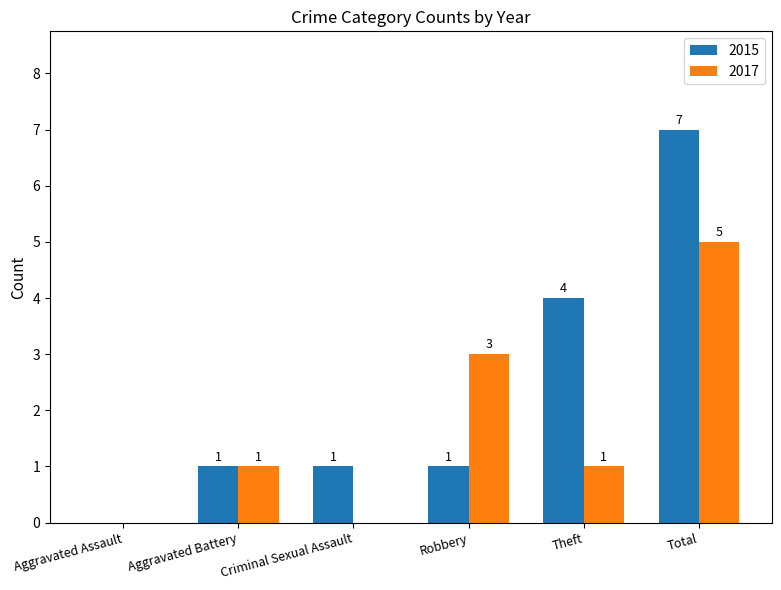

Count the number of data series in this chart.

2